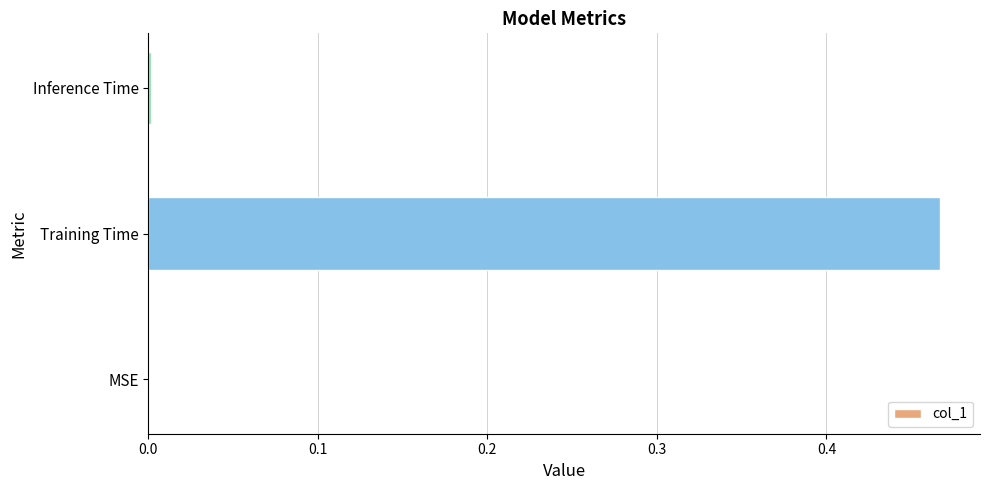

Is it true that the value at Training Time is 0.8?

False